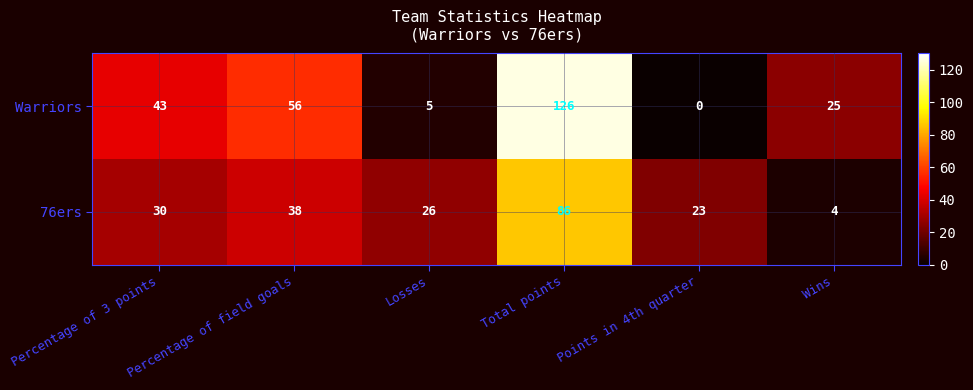

Is the value of Warriors at Total points greater than the value of 76ers at Percentage of field goals?

Yes